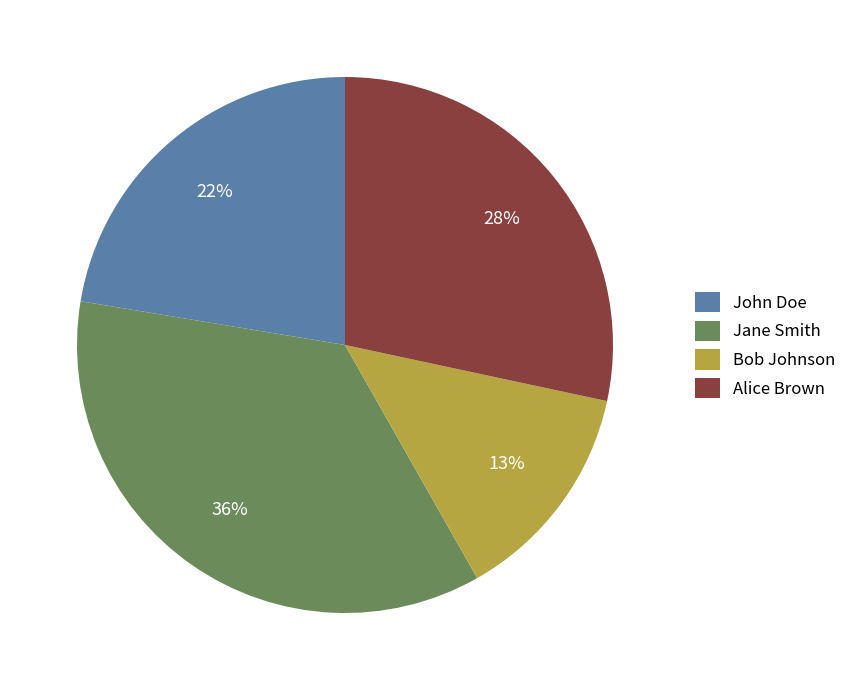

What percentage is the Jane Smith slice, to the nearest percent?

36%